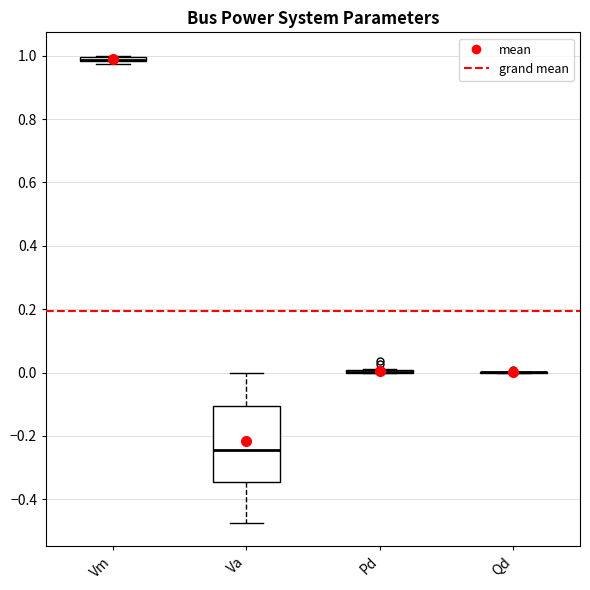

Which box is the tallest, from its lower edge to its upper edge?

Va